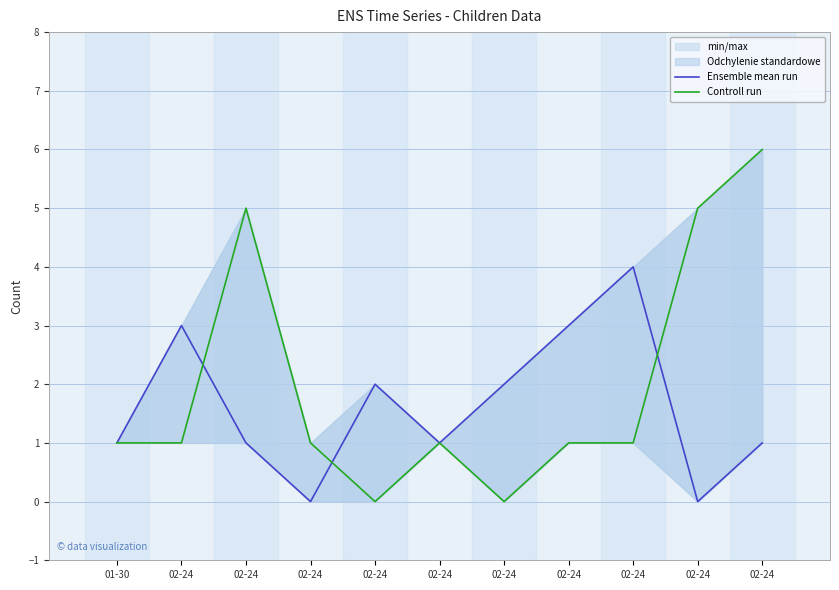

How many values in the Ensemble mean run series exceed 1?

5